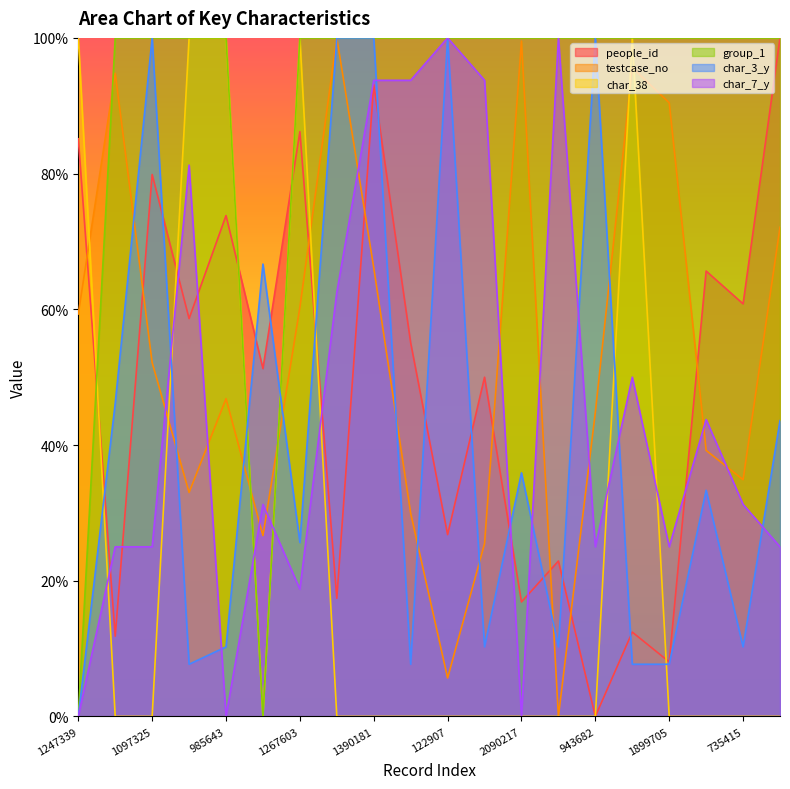

What is the average value of the char_38 series?

25.0